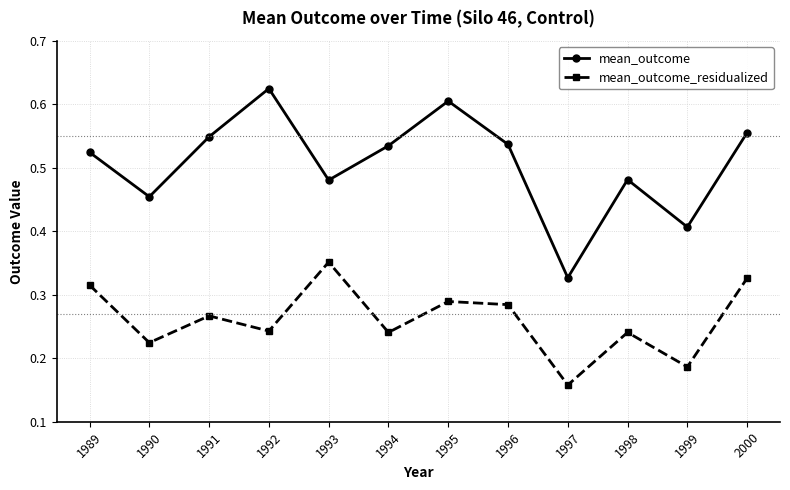

Where is mean_outcome nearest to the value 0?

1997